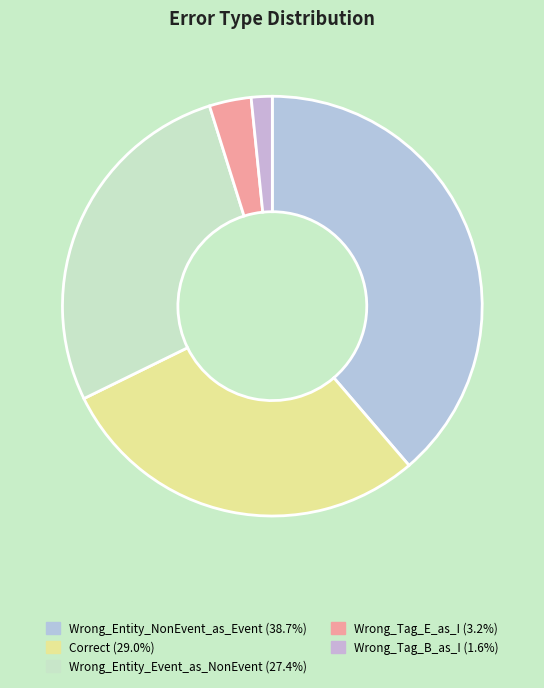

What is the ratio of the value at Wrong_Entity_Event_as_NonEvent to the value at Wrong_Tag_B_as_I?

17.0